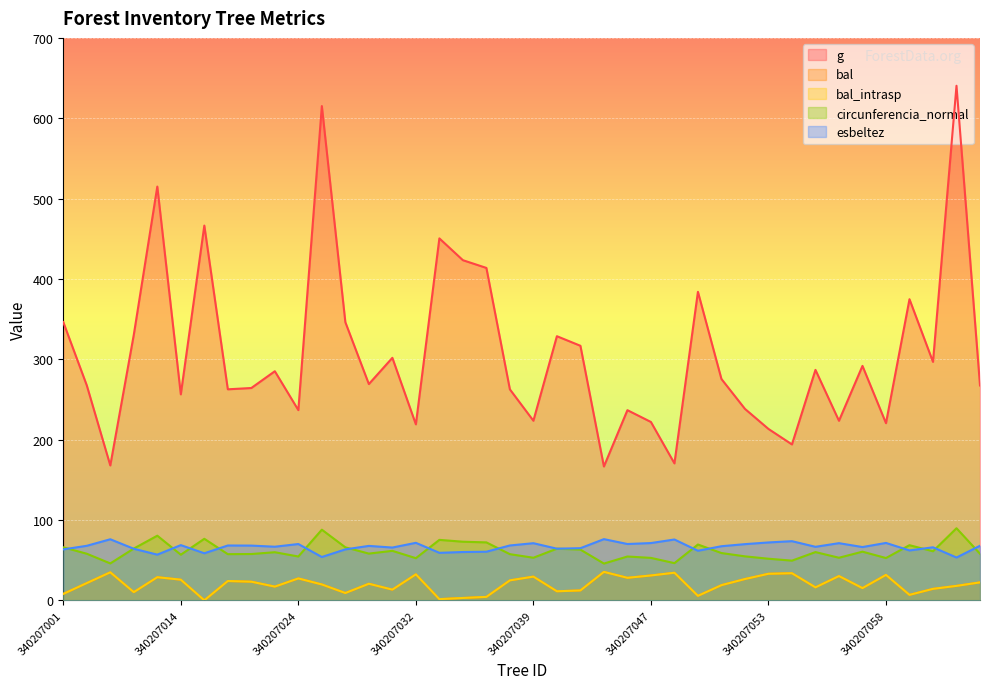

List the labels in order of g value, smallest first.

340207044, 340207007, 340207048, 340207054, 340207053, 340207032, 340207058, 340207047, 340207056, 340207039, 340207045, 340207024, 340207051, 340207014, 340207038, 340207019, 340207021, 340207063, 340207005, 340207029, 340207050, 340207022, 340207055, 340207057, 340207060, 340207030, 340207043, 340207040, 340207009, 340207028, 340207001, 340207059, 340207049, 340207037, 340207035, 340207034, 340207018, 340207011, 340207027, 340207061